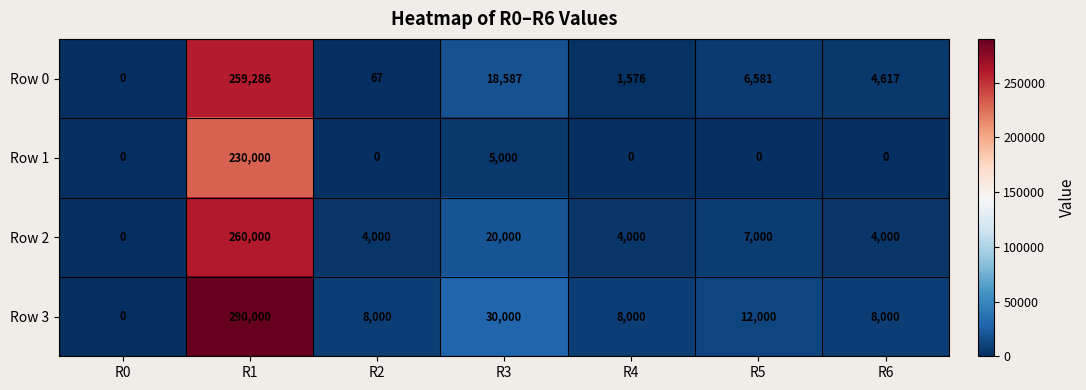

At which category is the sum across all series the highest?

R1